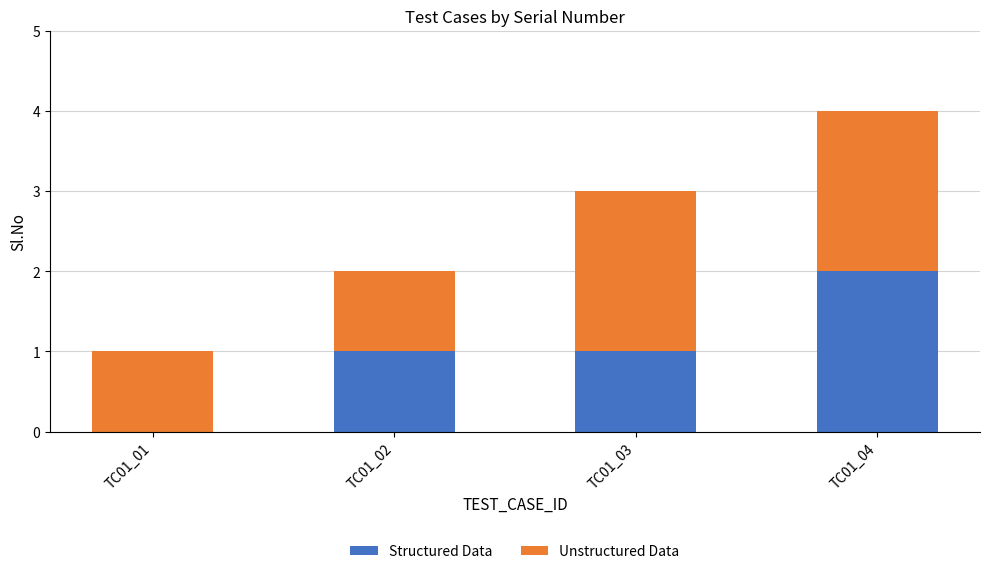

How many series are shown in this chart?

2